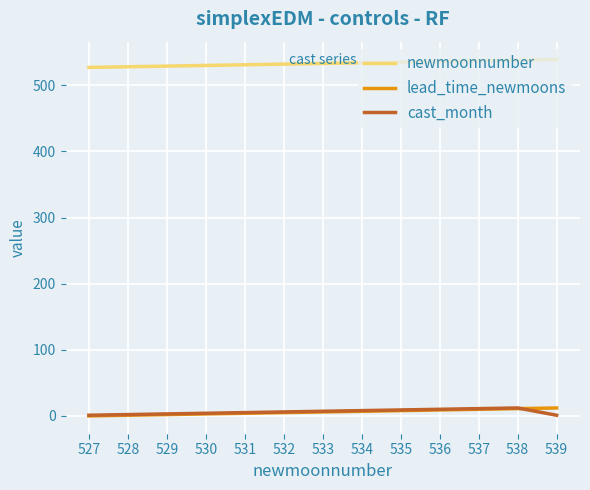

Is it true that lead_time_newmoons equals 12 at 539?

True